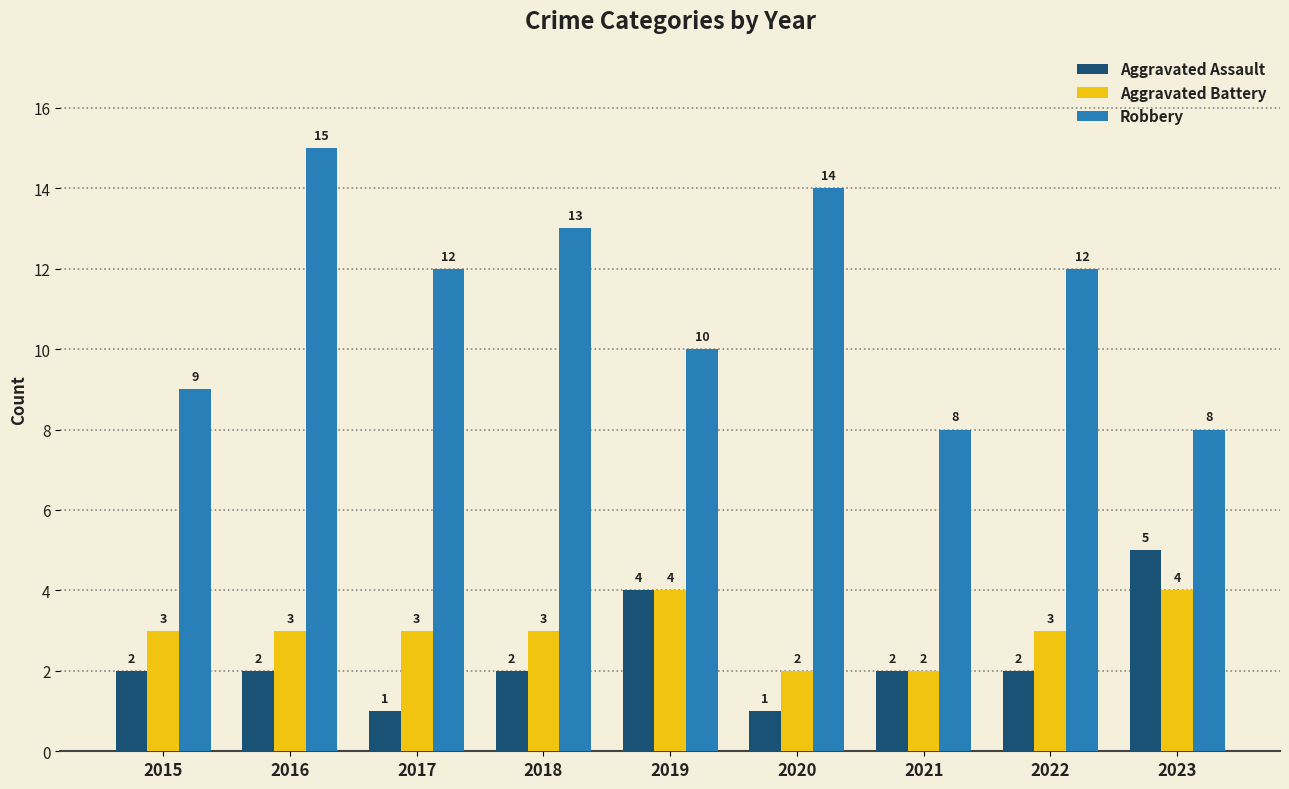

The value of Aggravated Assault at 2015 is 1. True or false?

False